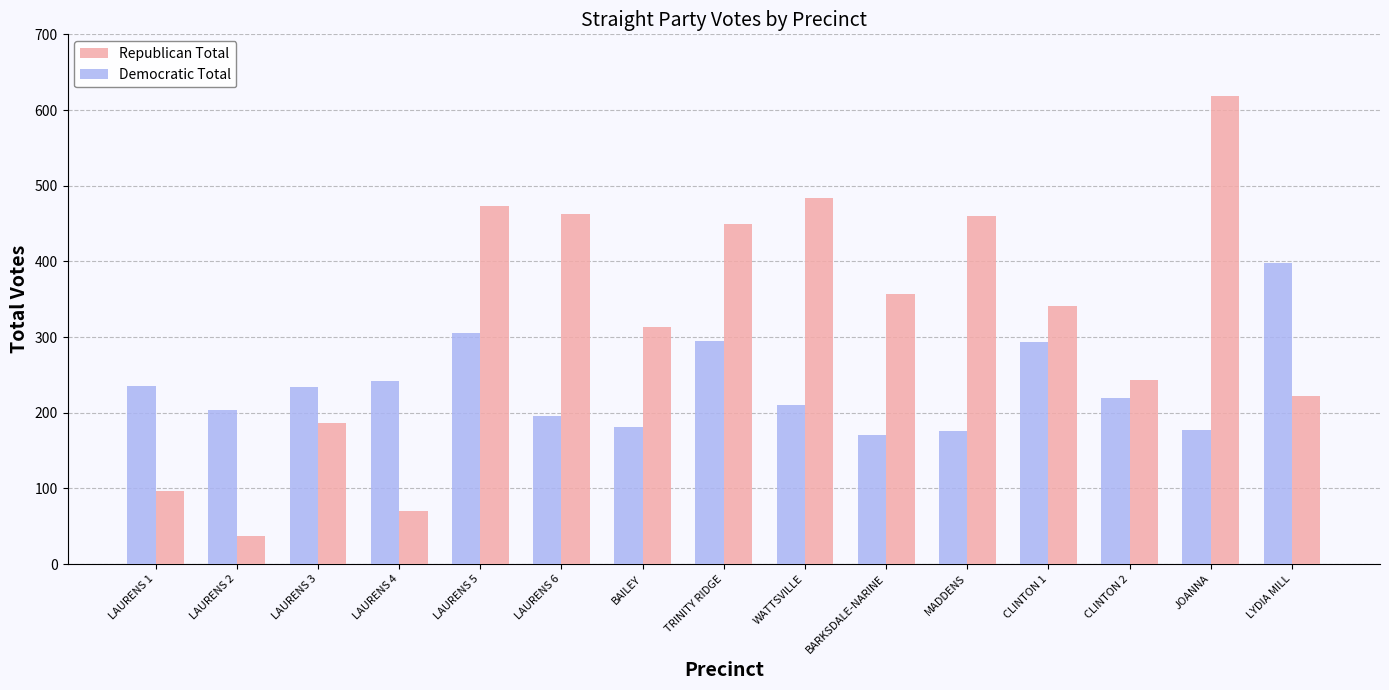

Which series changed the most between WATTSVILLE and JOANNA?

Republican Total